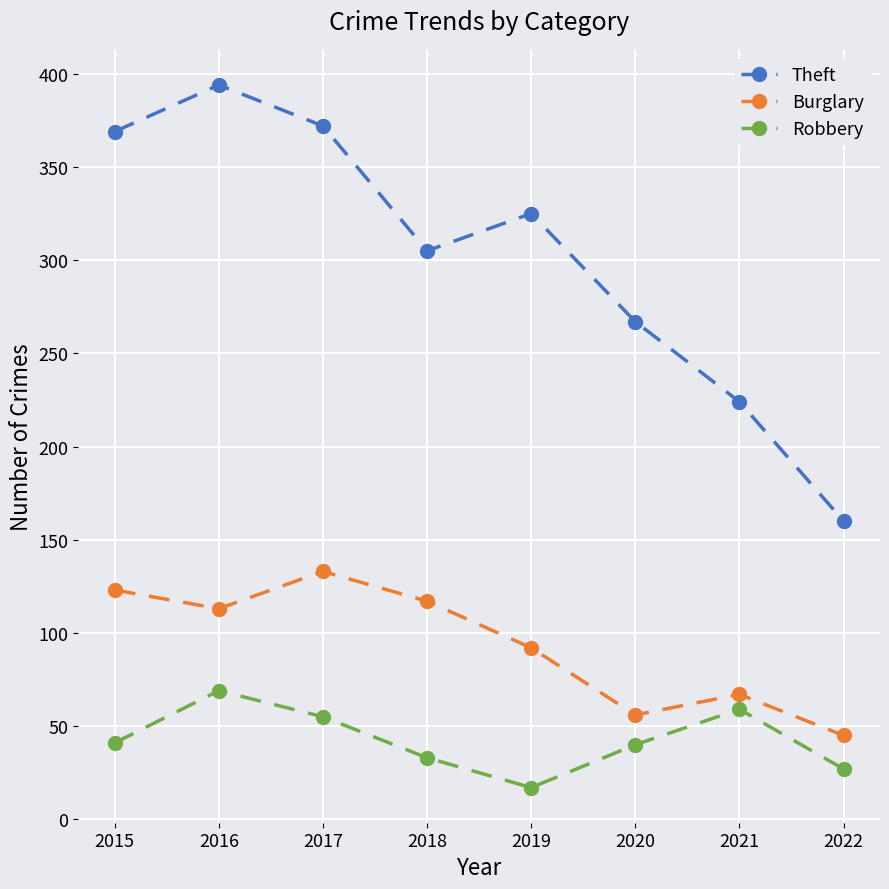

True or false: Theft and Robbery intersect in this chart.

False